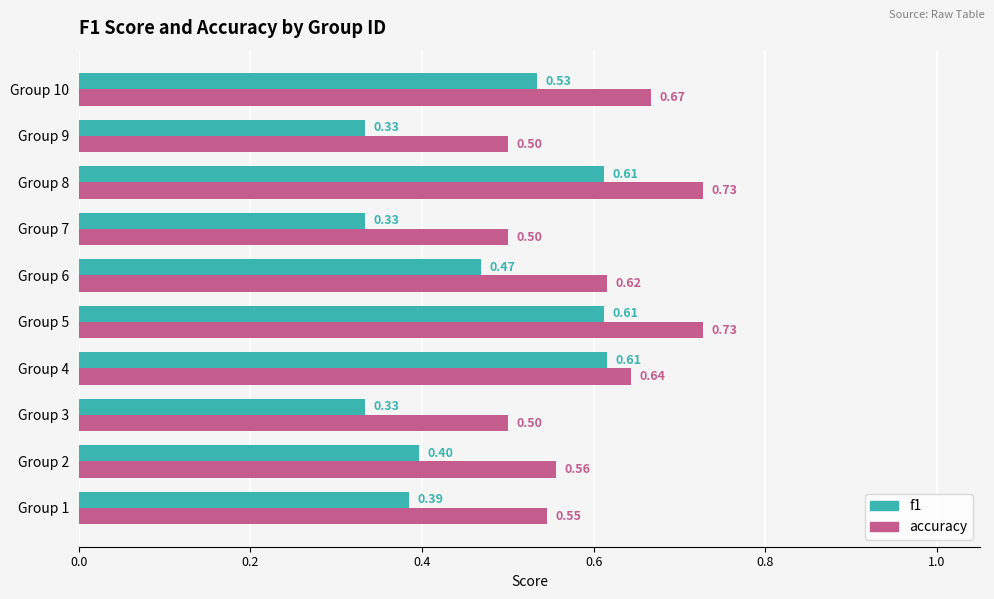

List the series in order of their overall mean, highest first.

accuracy, f1